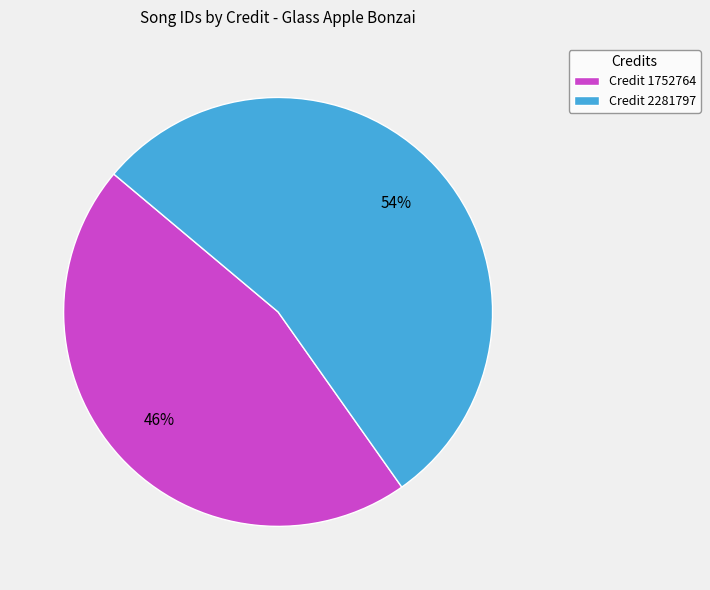

True or false: Credit 2281797 accounts for 63% of the total.

False